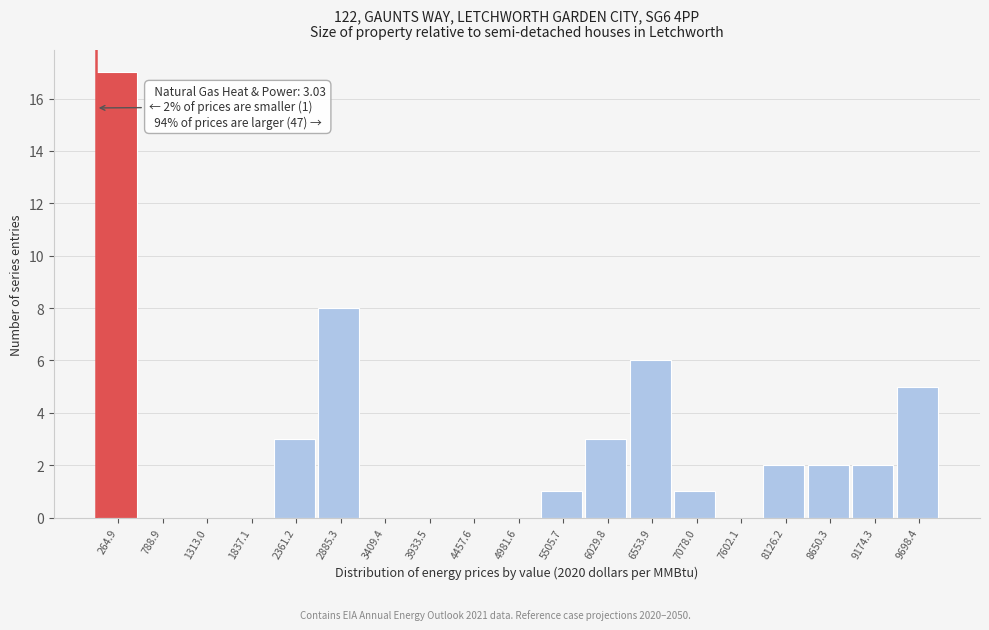

Which range on the x-axis has the tallest bar?

0 to 500